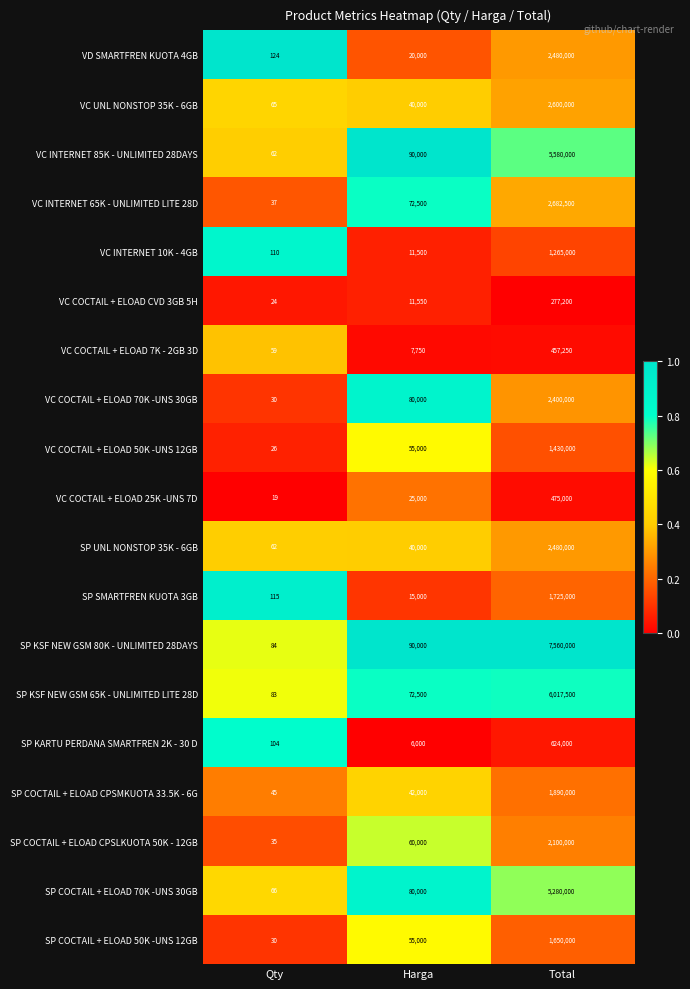

Where is SP COCTAIL + ELOAD CPSLKUOTA 50K - 12GB nearest to the value 1050017?

Harga